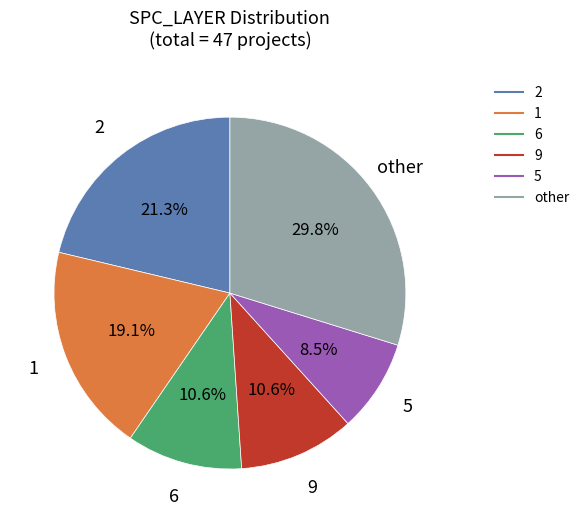

Does any single category account for the majority?

No